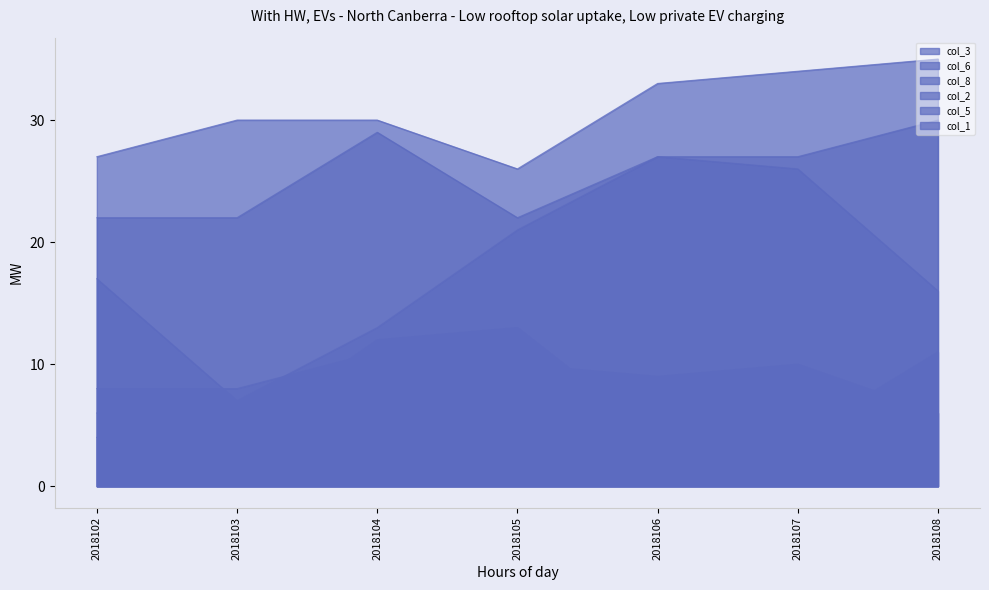

Rank the series at 2018107 from lowest to highest value.

col_1, col_2, col_8, col_3, col_5, col_6